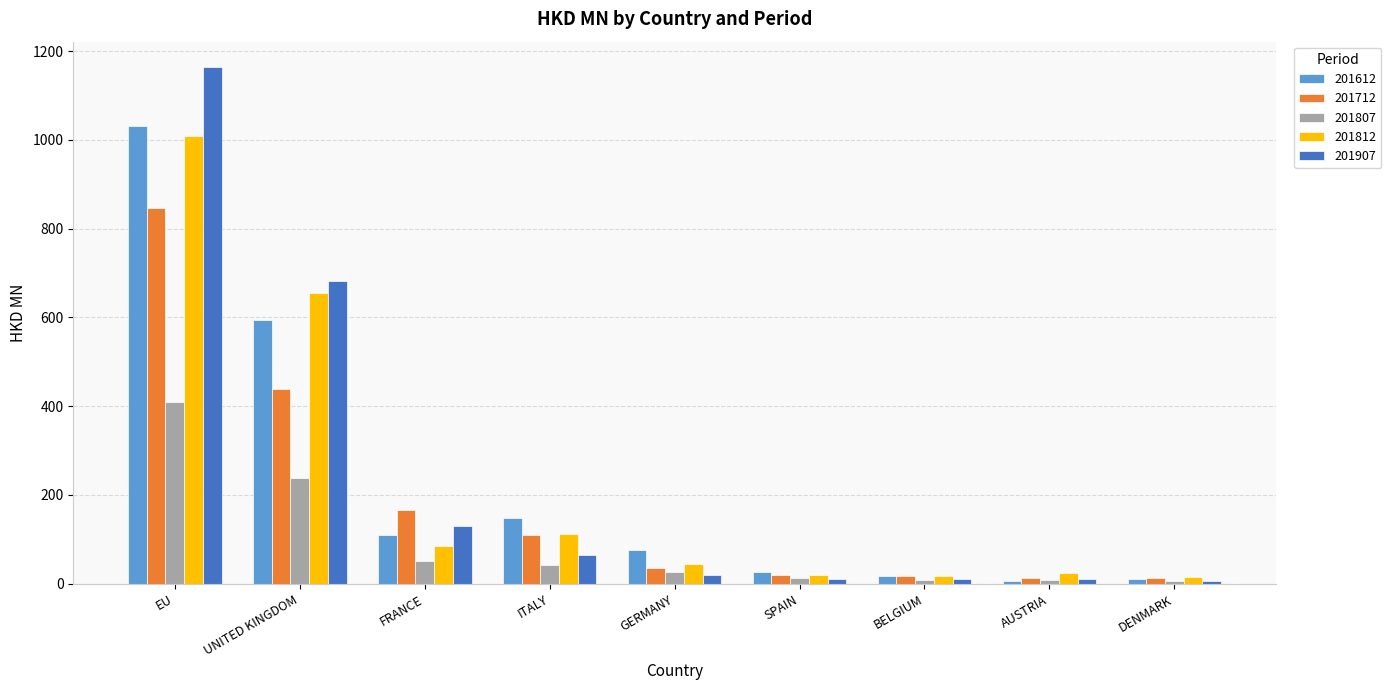

What is the minimum value for 201712?

13.1